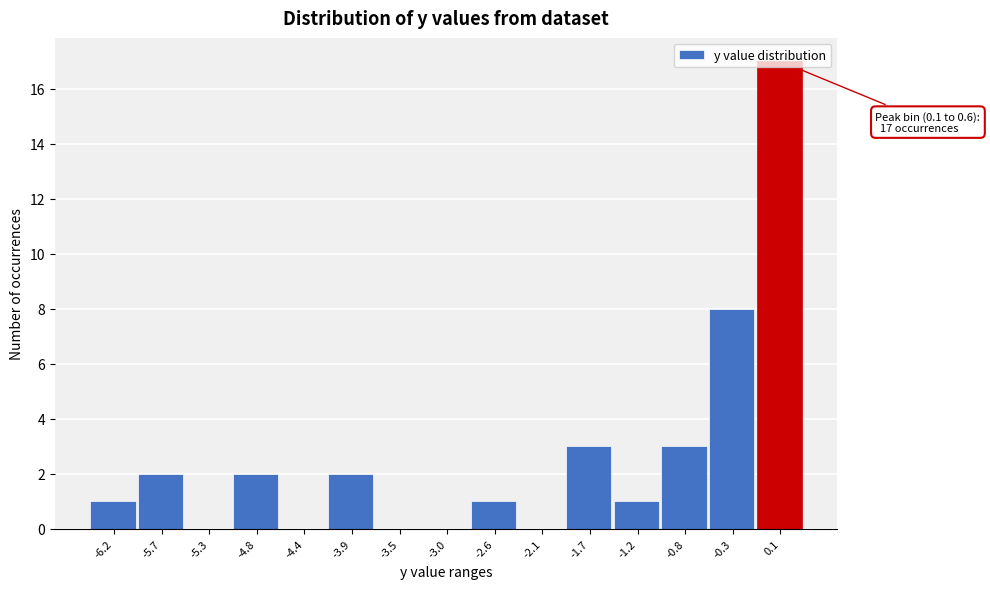

What is the maximum value shown in the chart?

17